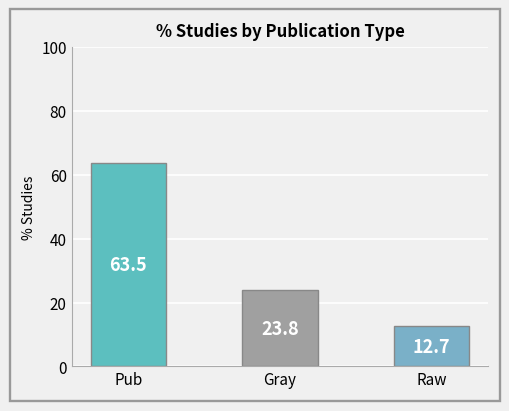

The value at Raw is 5.6. True or false?

False